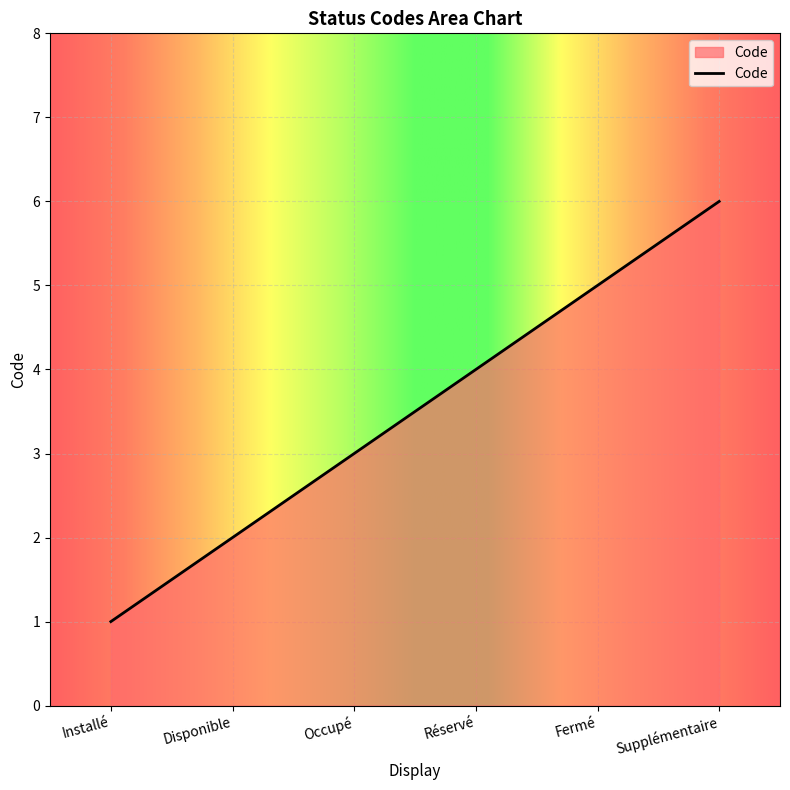

What position from the right is Supplémentaire?

1